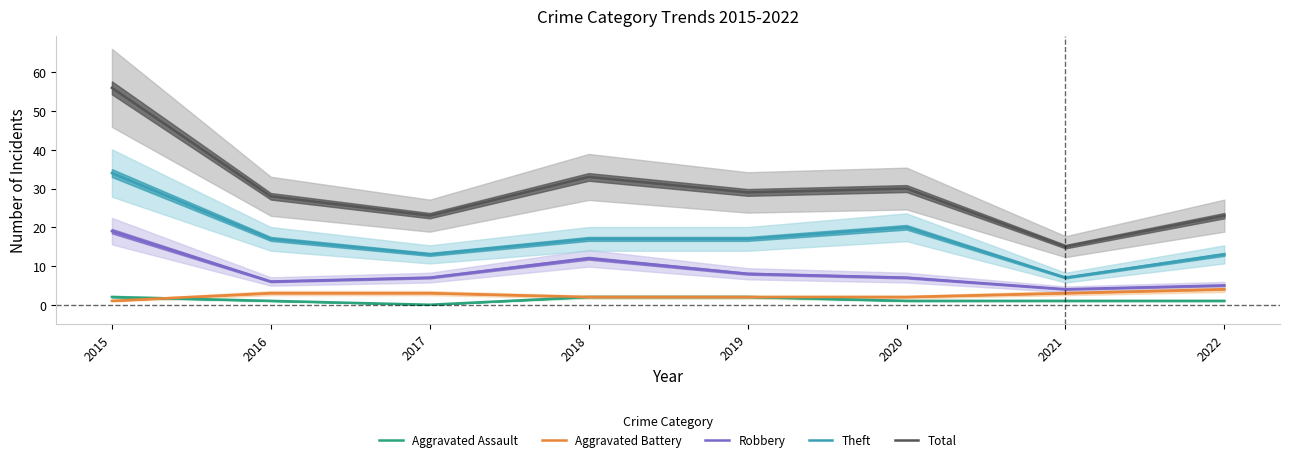

Rank the series at 2021 from highest to lowest value.

Total, Theft, Robbery, Aggravated Battery, Aggravated Assault